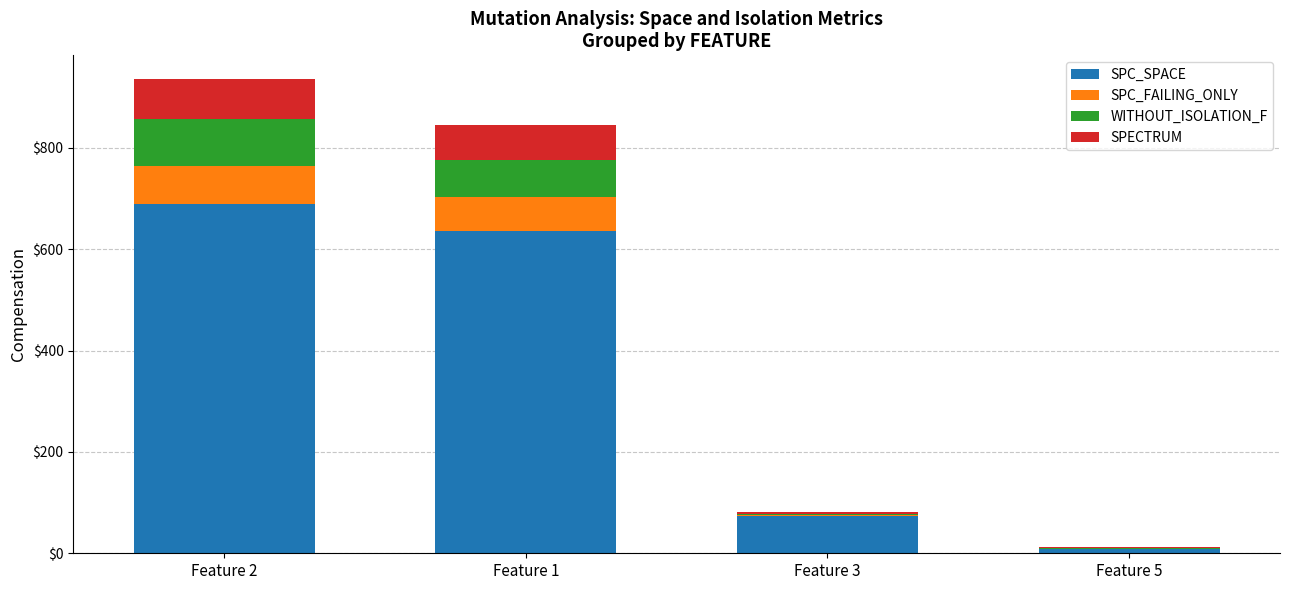

At which label does SPC_SPACE reach its peak?

Feature 2